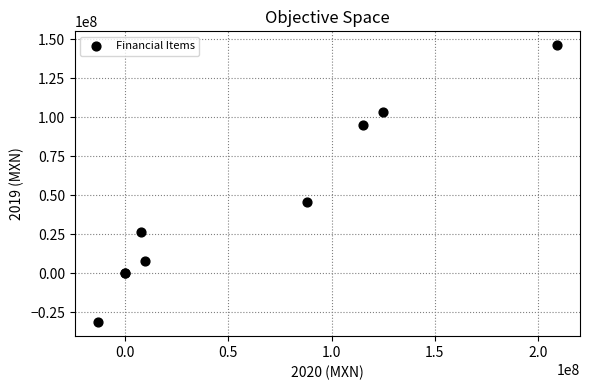

What Y value in the scatter plot is closest to 57295500?

45665000